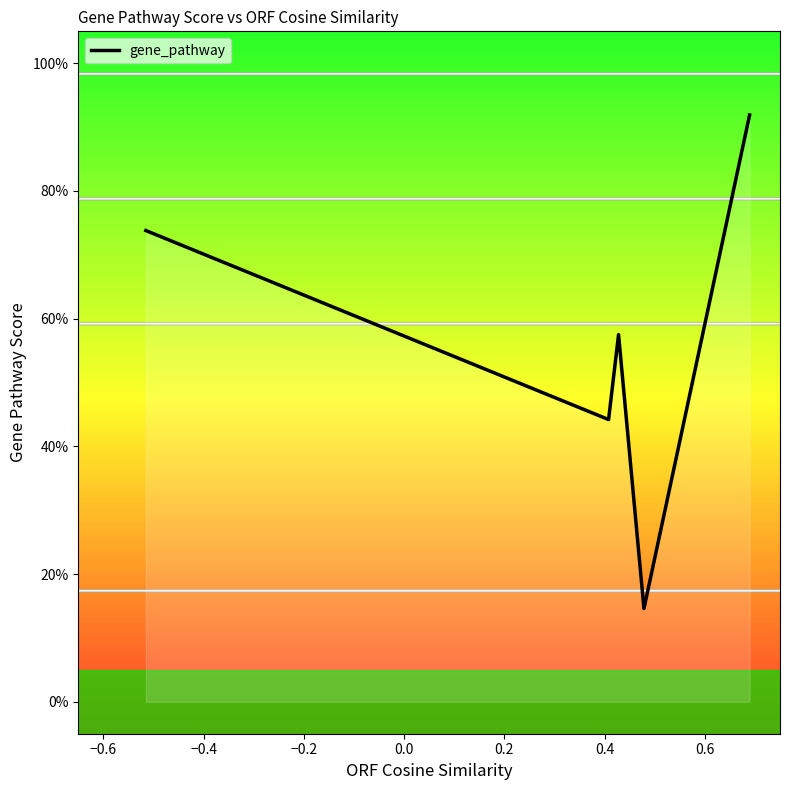

What is the difference between the second highest and second lowest values?

0.3